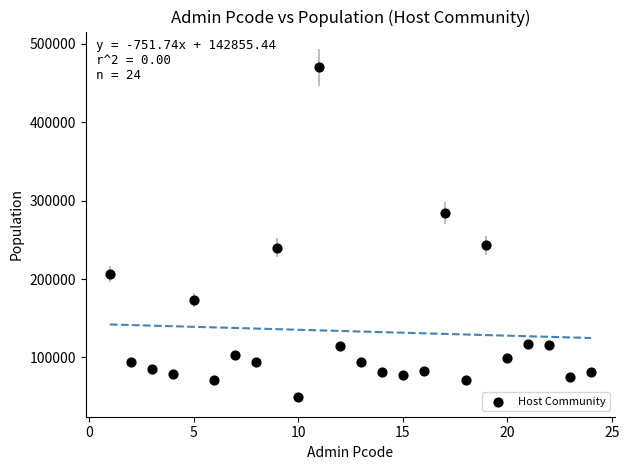

What is the range of Y values (max minus min)?

420328